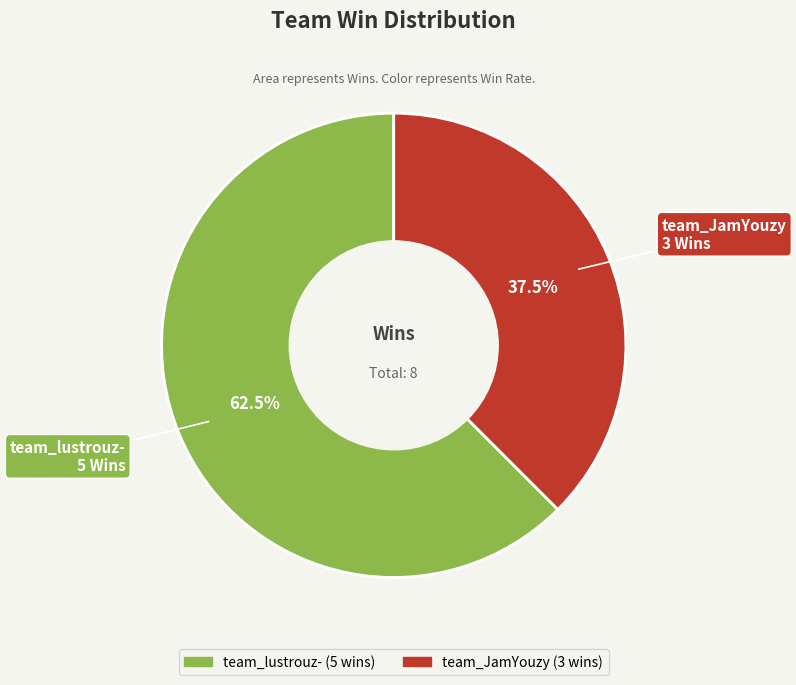

The team_lustrouz- slice represents 49% of the pie. True or false?

False